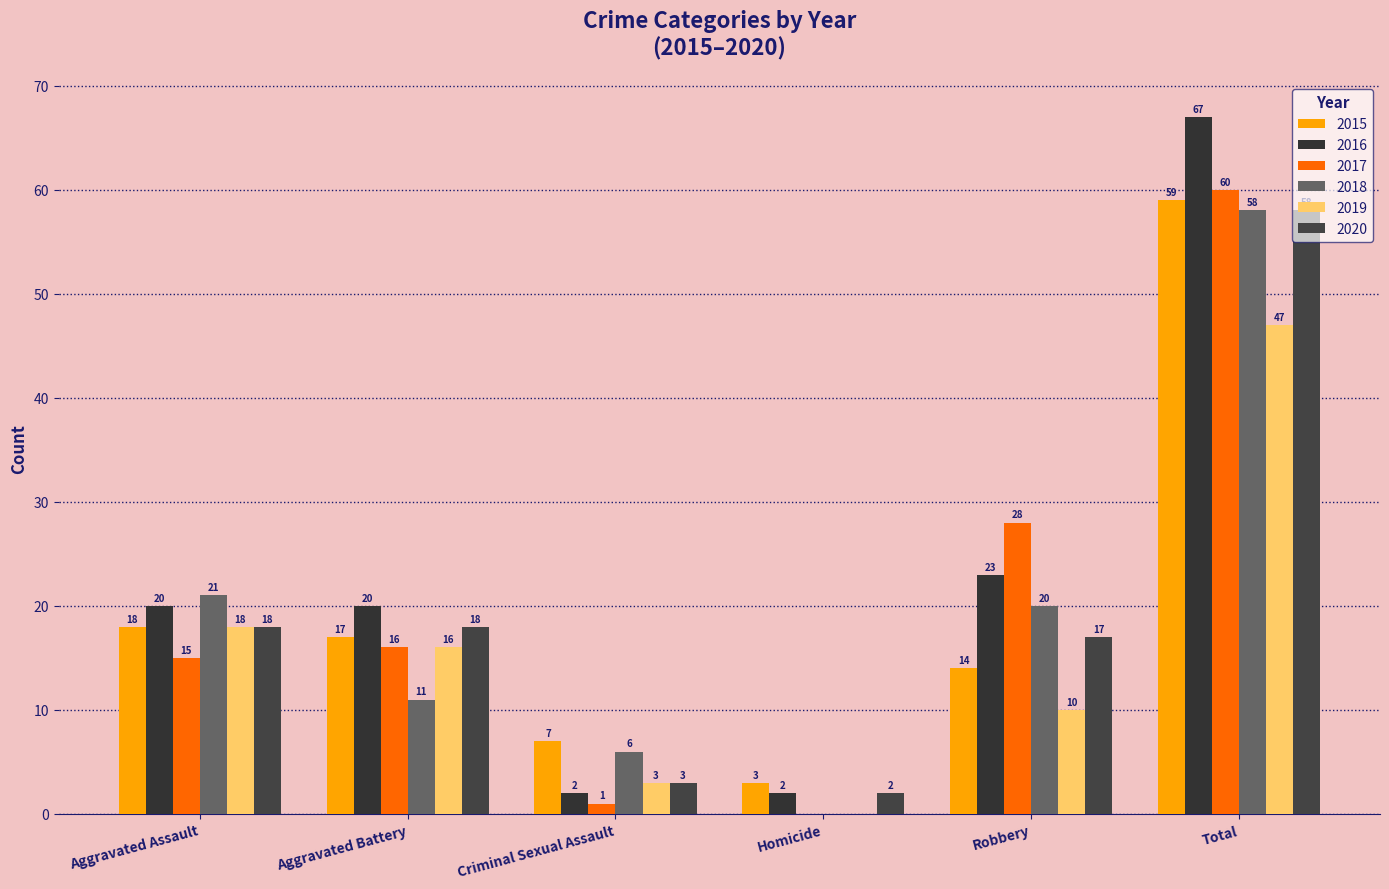

Which series has the largest total across all categories?

2016